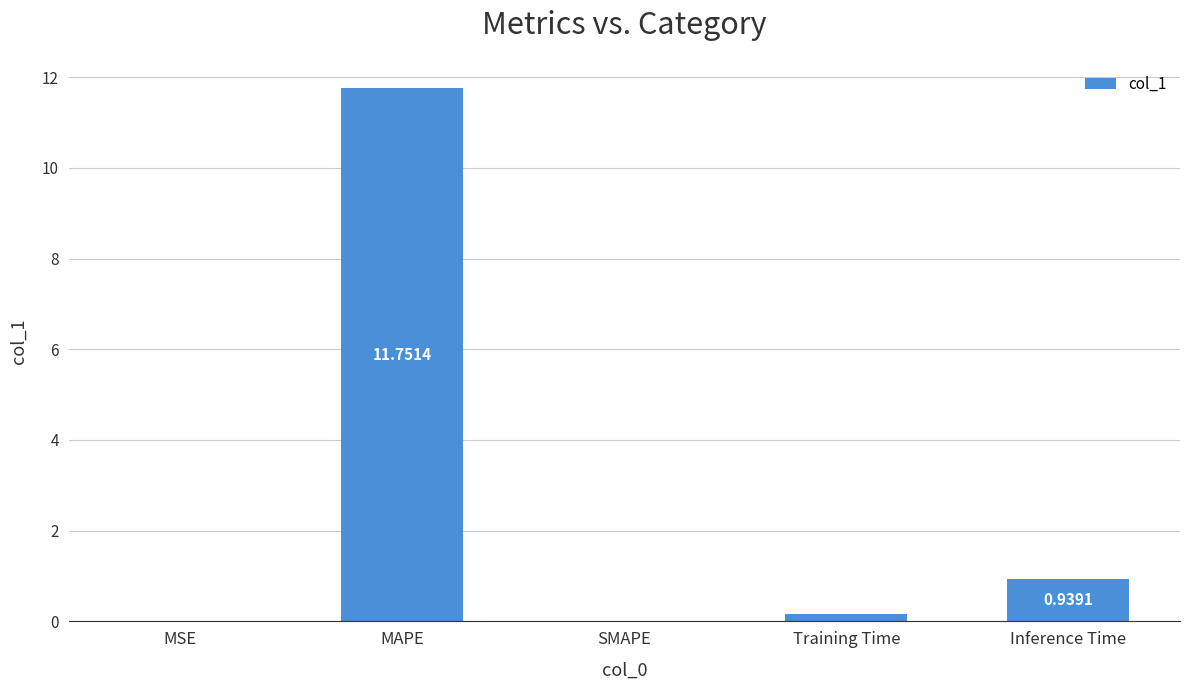

What is the sum of all values?

12.9